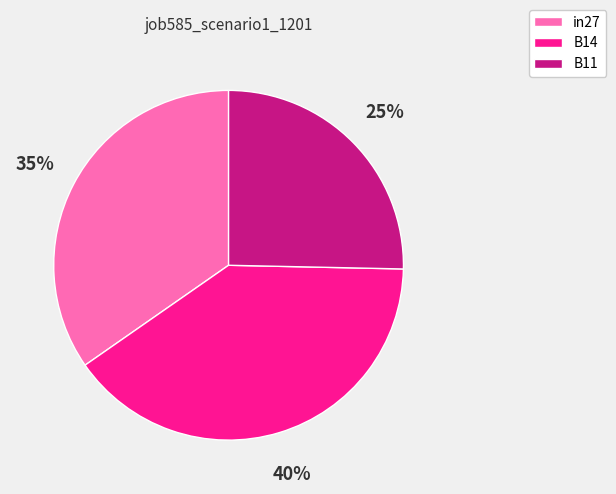

To the nearest percent, what is the difference between the largest and smallest slice percentages?

15%